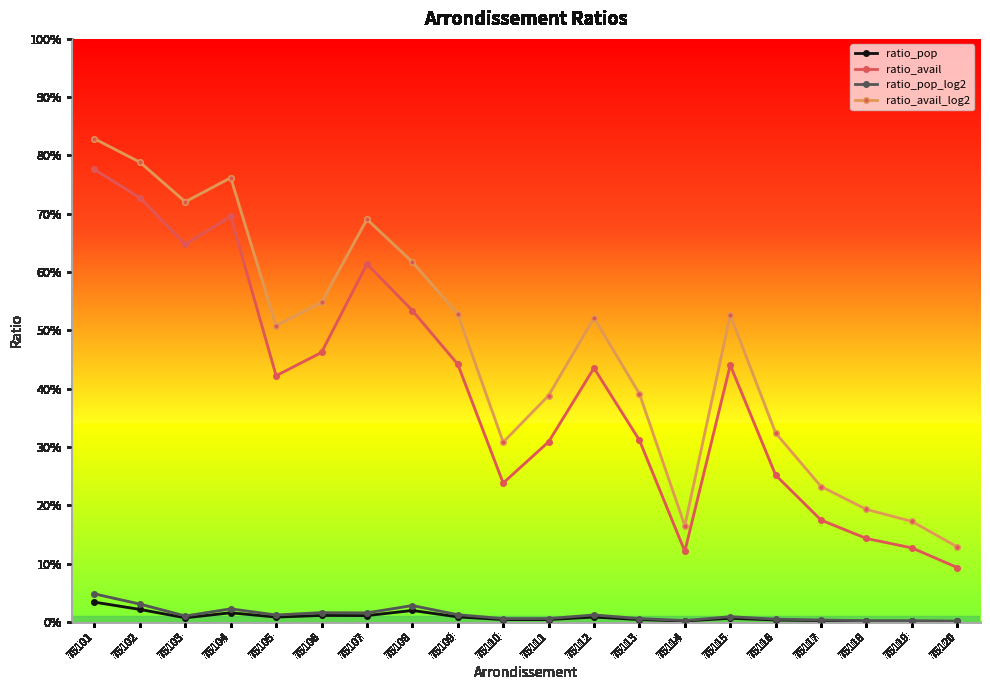

Count the ratio_avail values in the range 0 to 1.

20